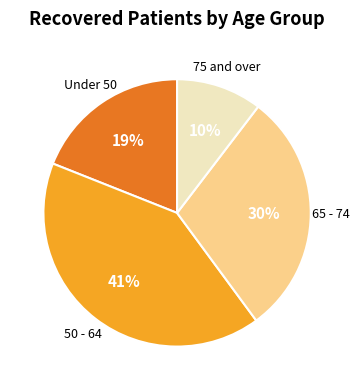

To the nearest percent, what is the difference between the largest and smallest slice percentages?

31%